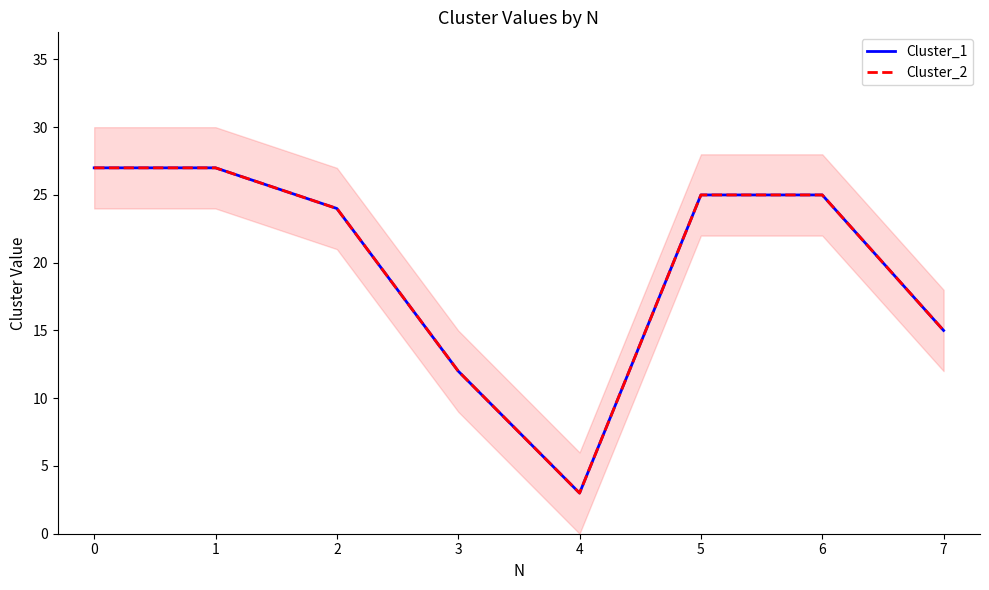

How many lines are shown in the chart?

2